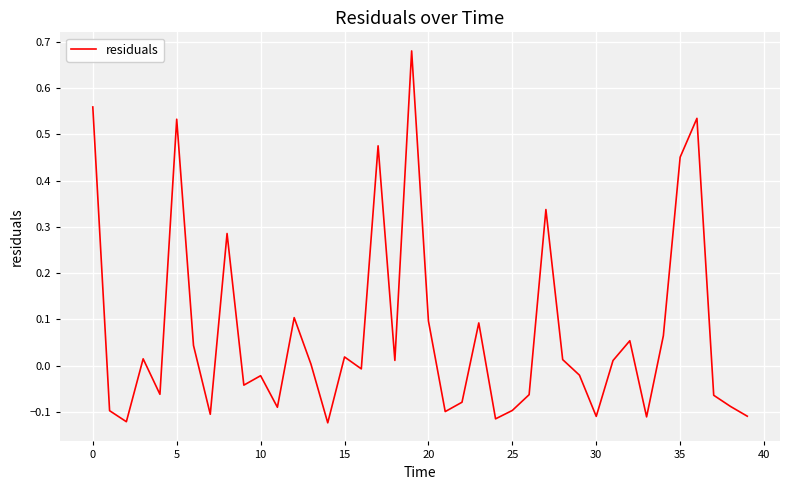

How many distinct data groups are displayed?

1